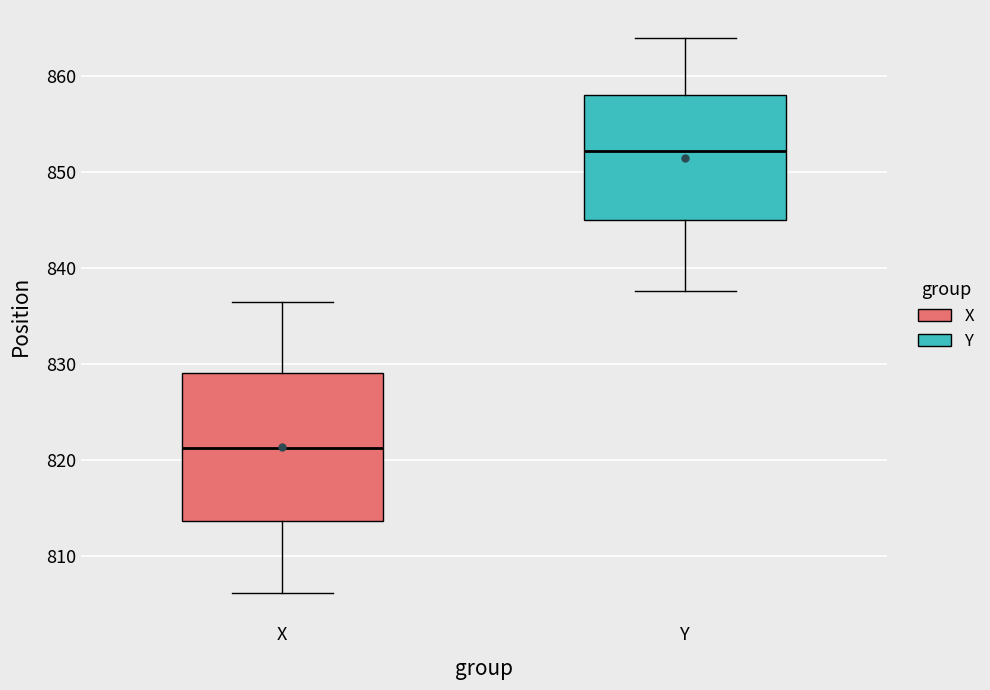

Reading left to right, read every box against the y-axis: the position of its median line, the range the box covers, and the ends of its whiskers. The values are not printed on the chart, so give them approximately, as read against the axis.

X: median 821, box 814 to 829, whiskers 806 to 836
Y: median 852, box 845 to 858, whiskers 838 to 864